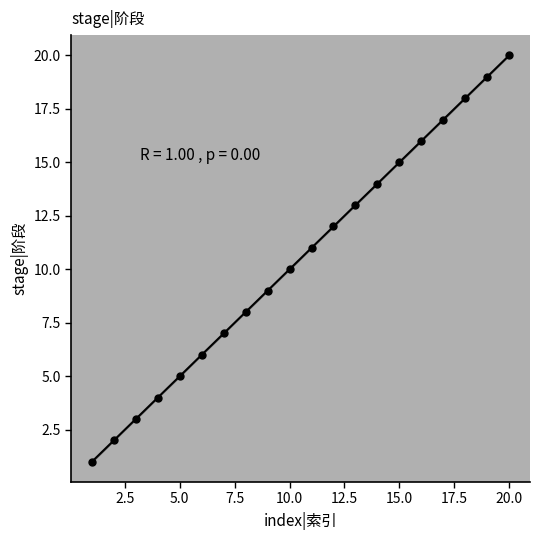

What is the range of Y values (max minus min)?

19